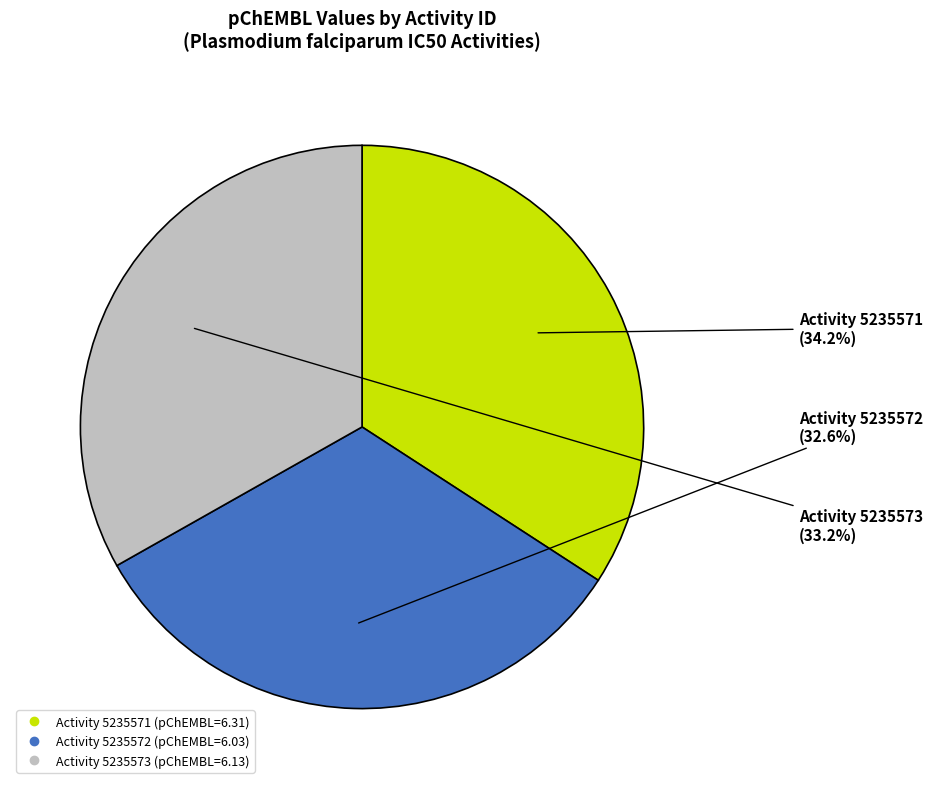

To the nearest percent, what is the difference between the largest and smallest slice percentages?

2%